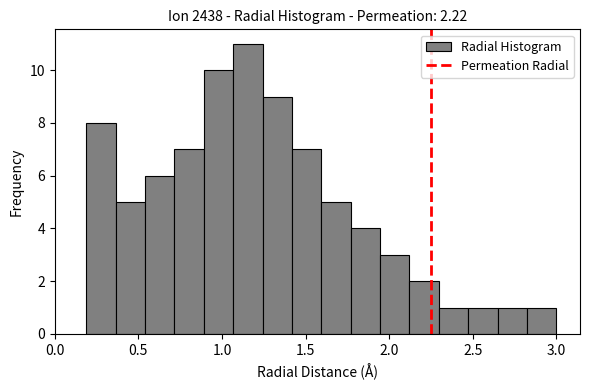

Read against the x-axis, roughly where is the centre of the tallest bar?

1.15